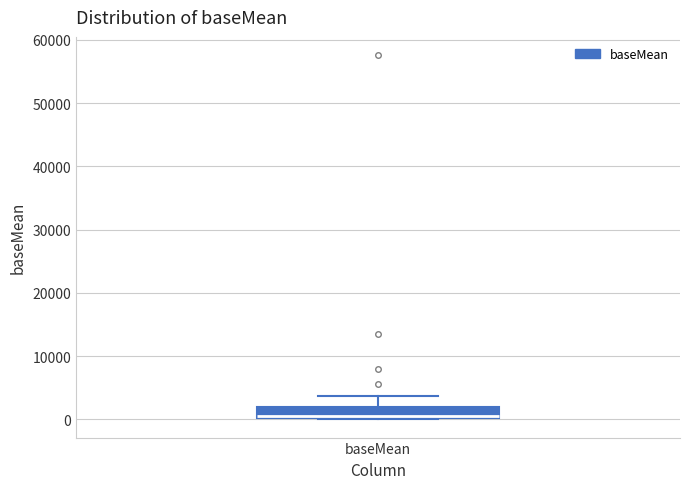

Read this box plot against the y-axis: the position of the median line, the range covered by the box, and the ends of both whiskers. The values are not printed on the chart, so give them approximately, as read against the axis.

median 0 (just above the box's lower edge), box 0 to 2000, whiskers 0 to 4000